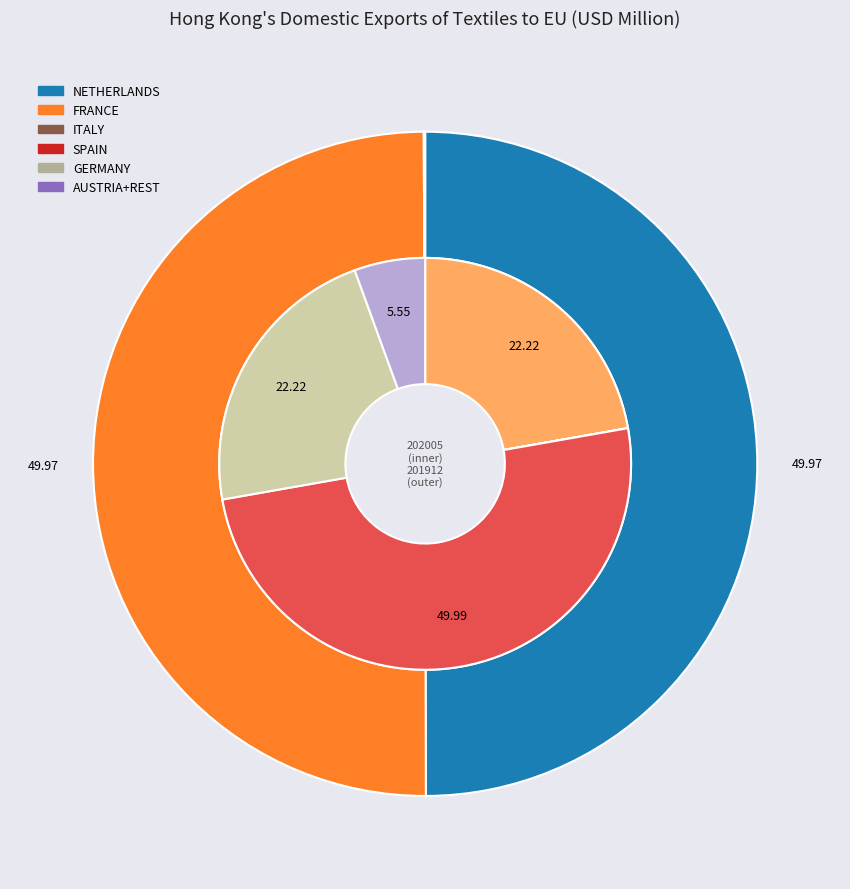

Does GERMANY account for over 50% of the chart?

No